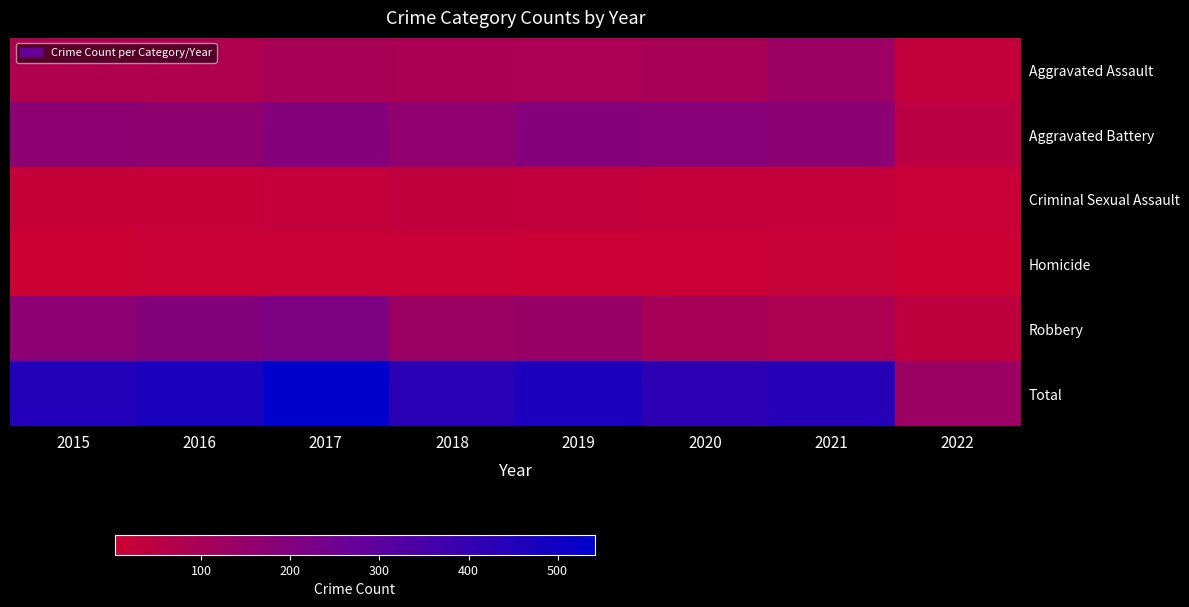

Rank the series at 2015 from lowest to highest value.

Homicide, Criminal Sexual Assault, Aggravated Assault, Aggravated Battery, Robbery, Total